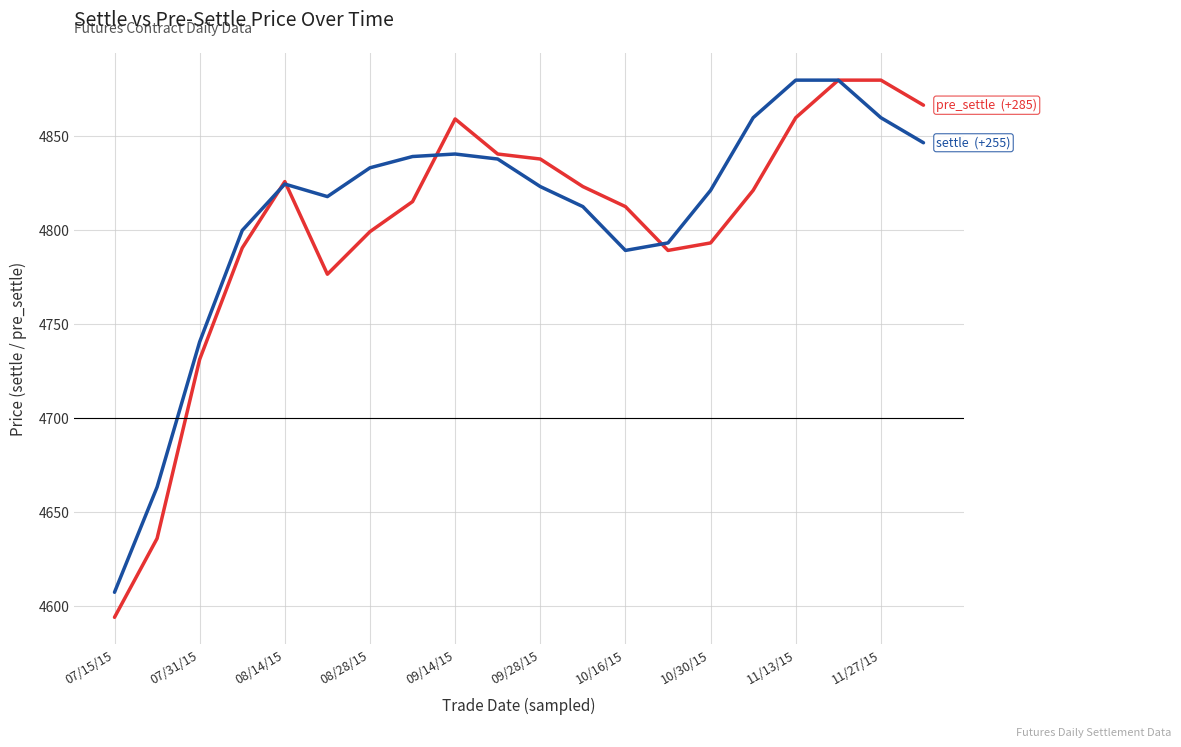

What is the smallest value displayed?

4594.0